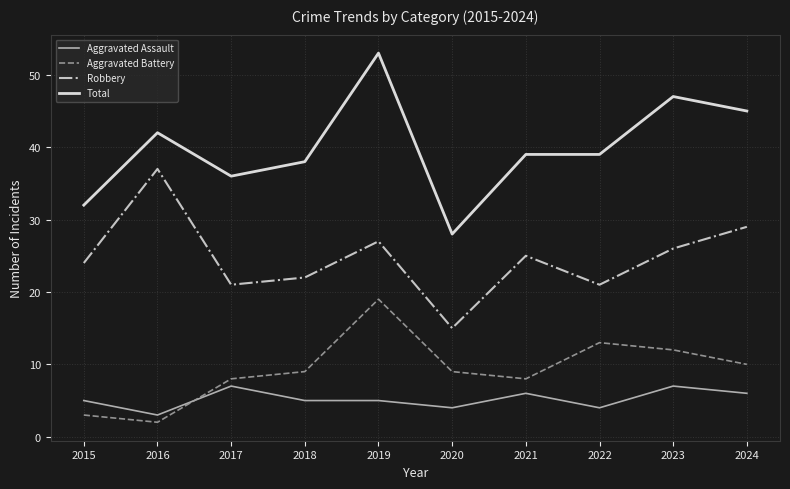

At which category does Robbery reach its first local peak?

2016